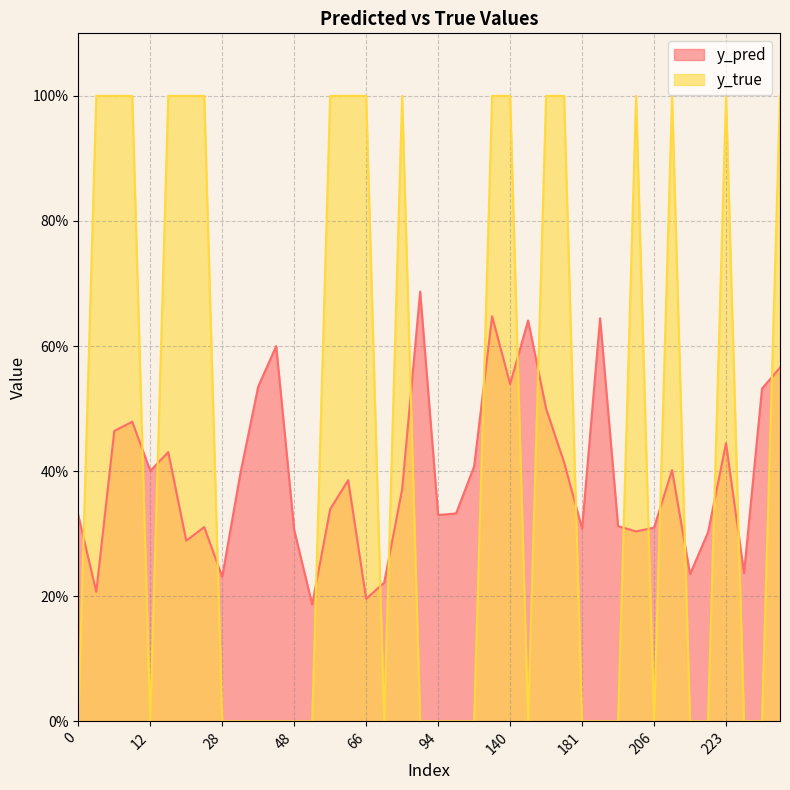

How many lines are shown in the chart?

2